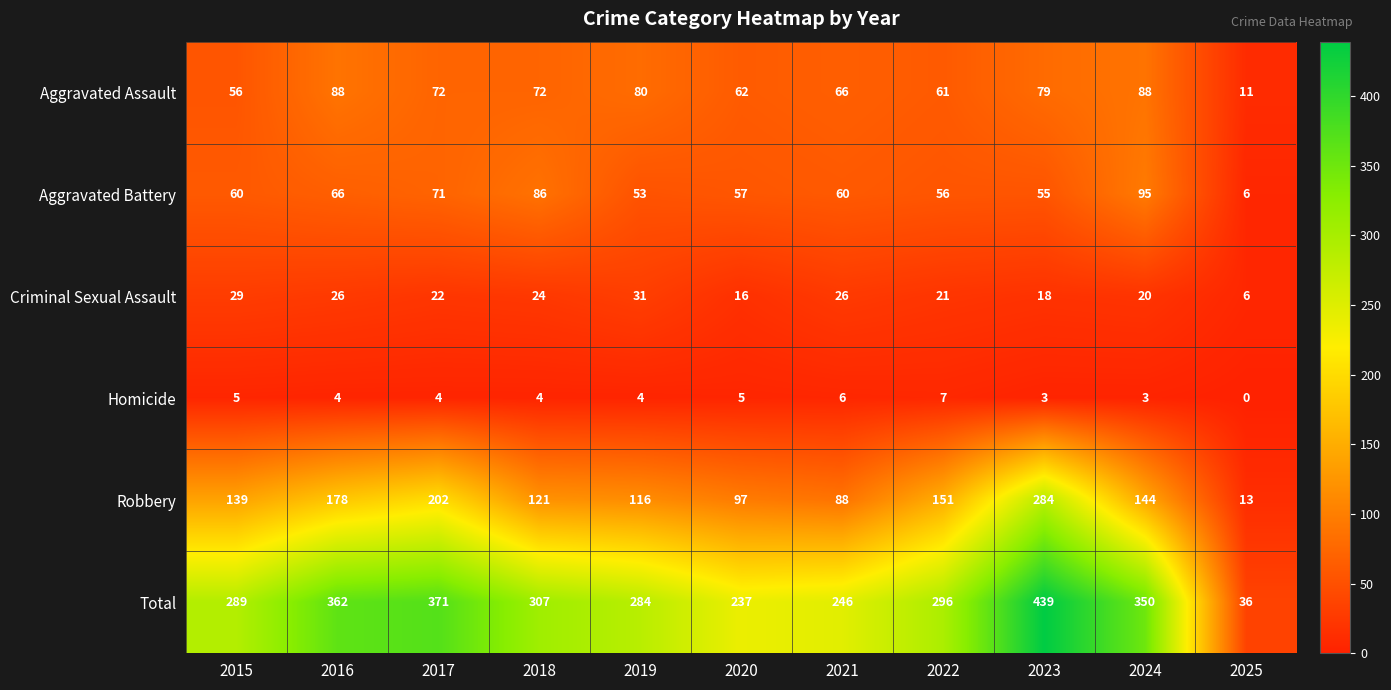

What is the total value across all series at 2022?

592